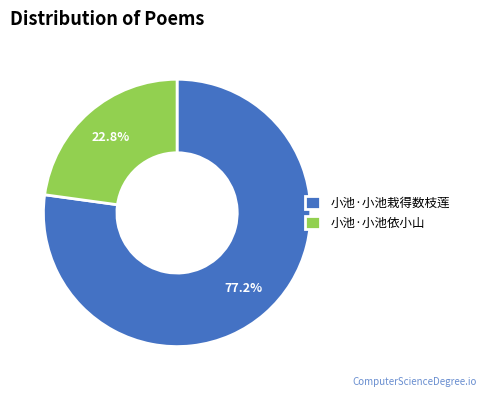

The 小池·小池栽得数枝莲 slice represents 91% of the pie. True or false?

False